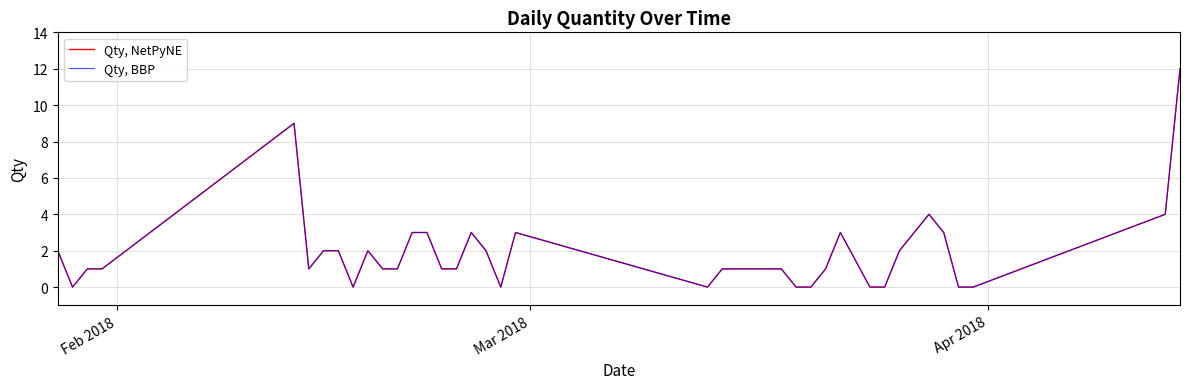

Does the chart have visible grid lines?

Yes